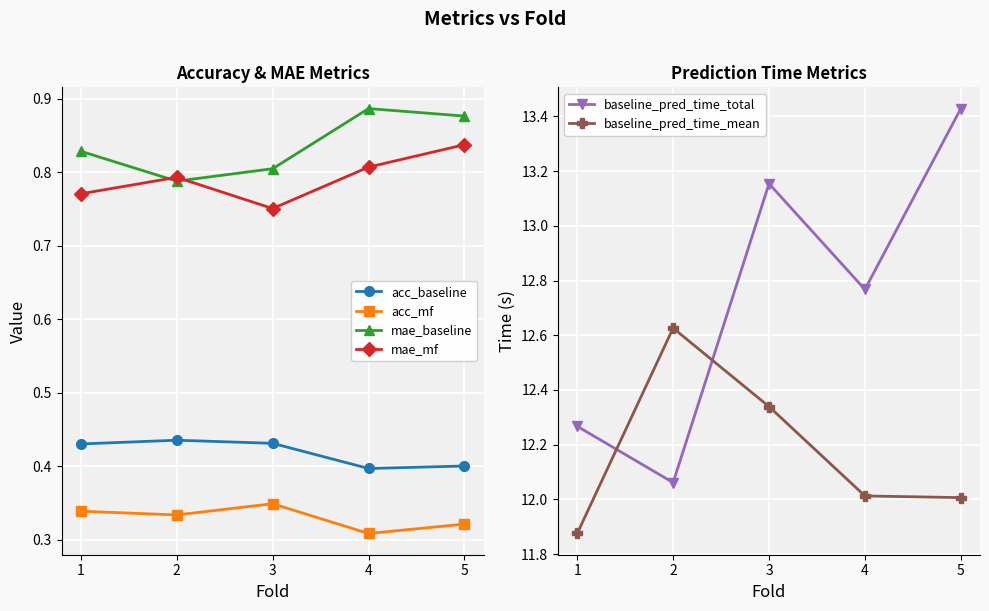

Which series changed the most between 2 and 5?

baseline_pred_time_total